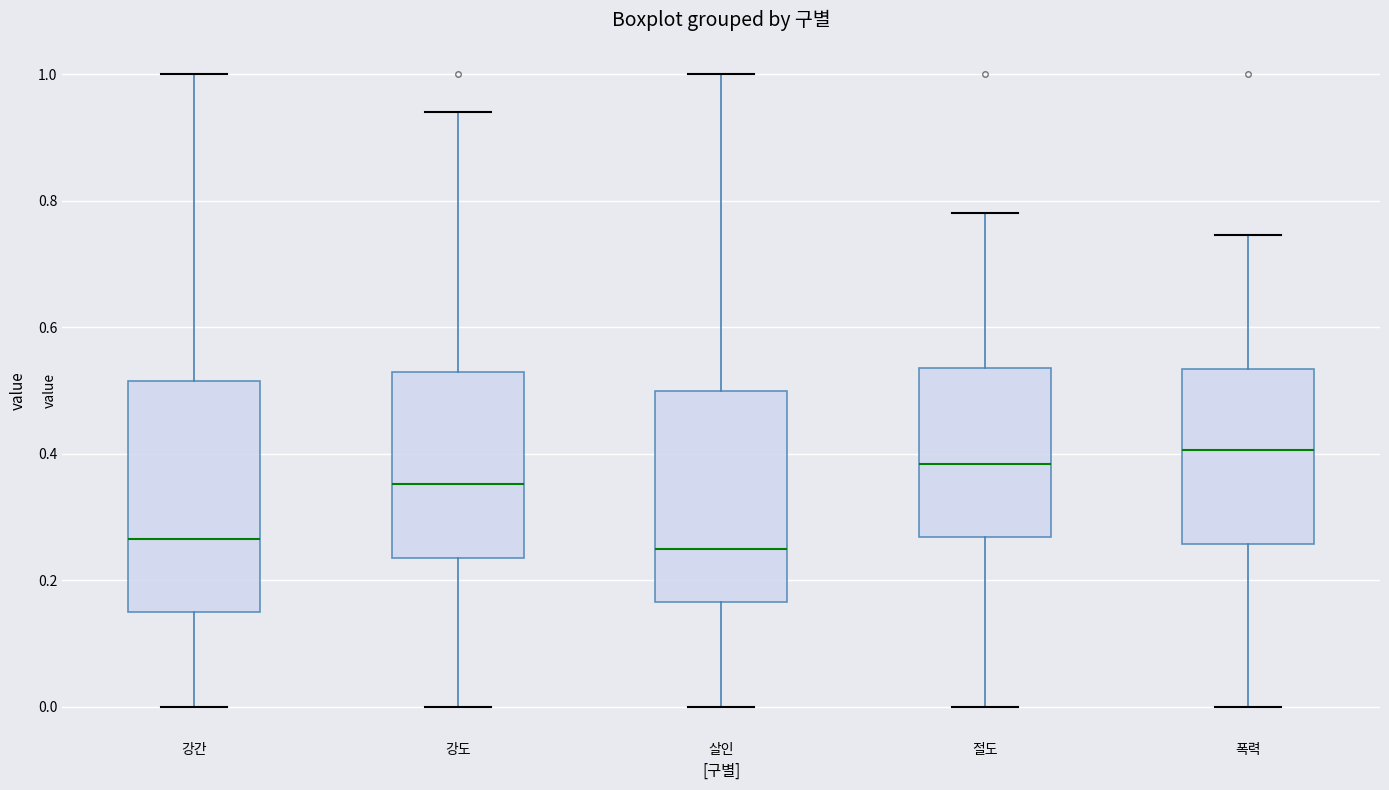

Where does the upper whisker of the box for 살인 end on the y-axis? The values are not printed on the chart, so give them approximately, as read against the axis.

1.00